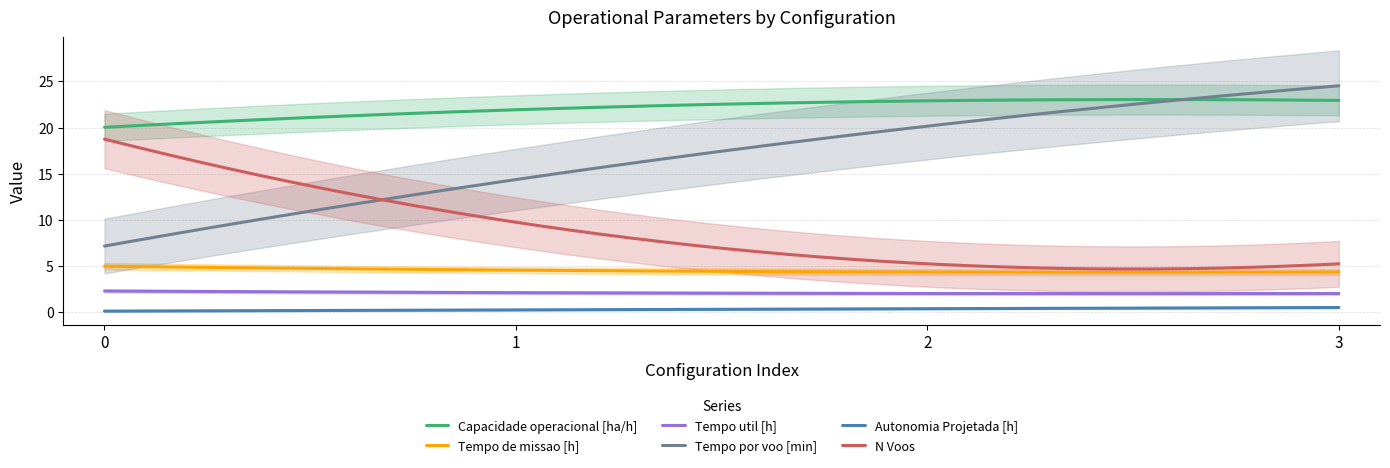

Does the chart have visible grid lines?

Yes